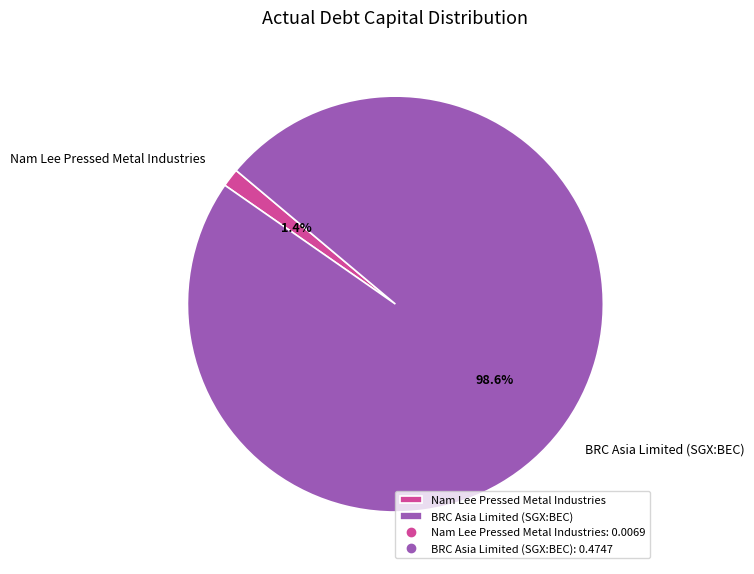

Which slice is the largest?

BRC Asia Limited (SGX:BEC)